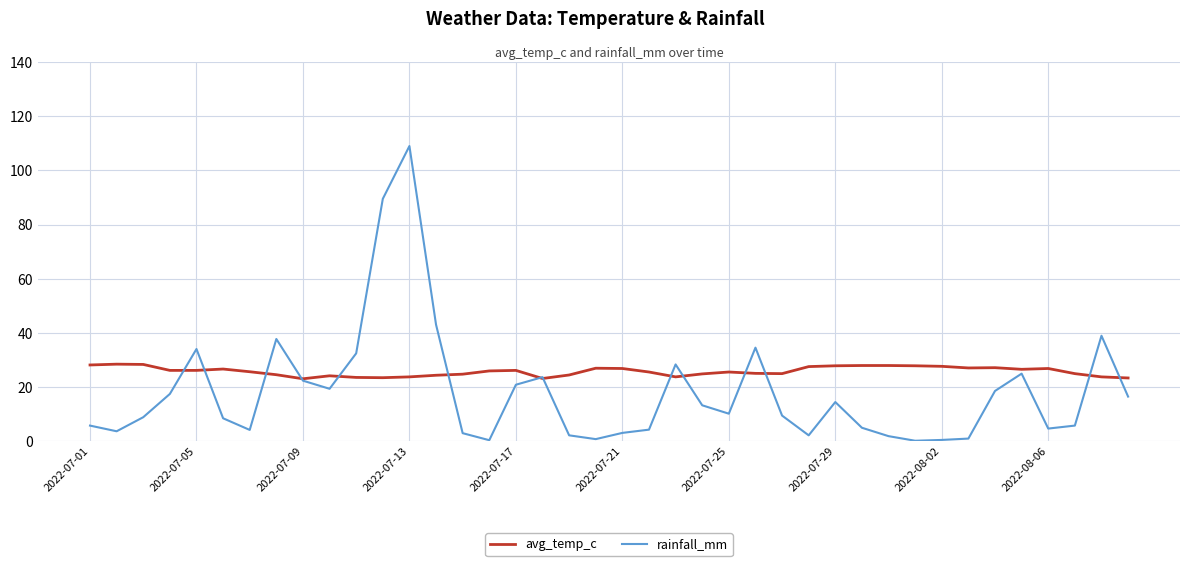

Rank the series by their maximum value, from lowest to highest.

avg_temp_c, rainfall_mm